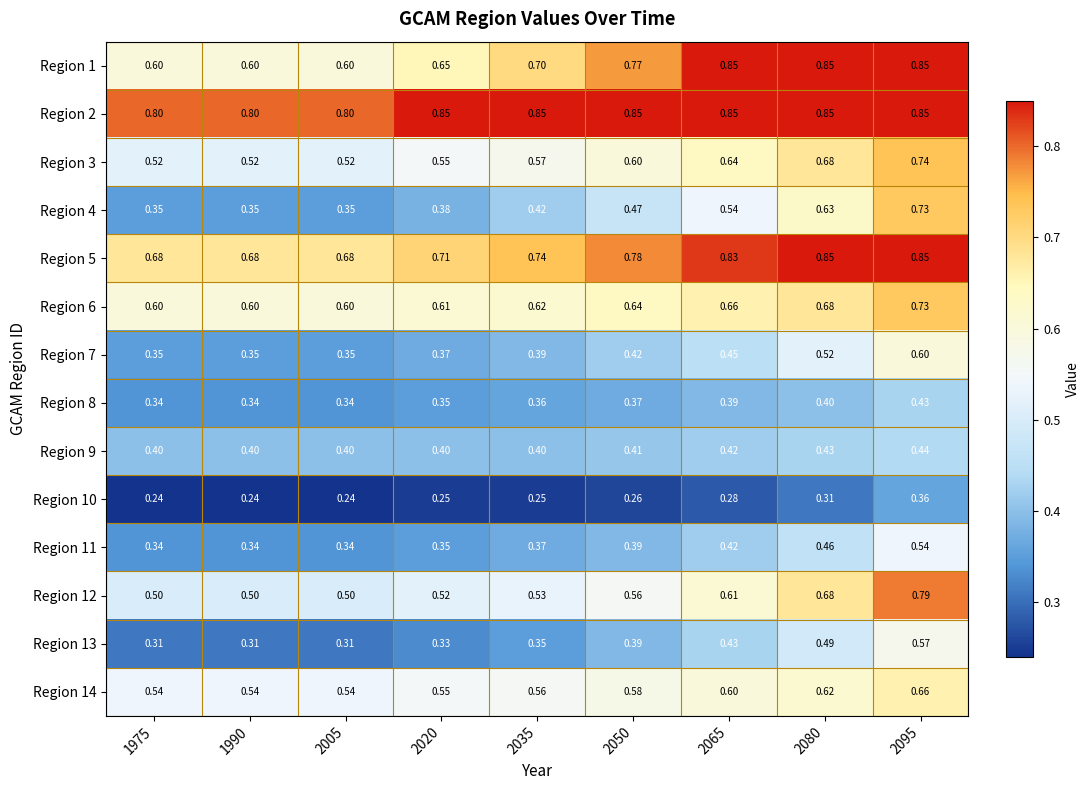

Is the value of Region 11 at 2080 greater than the value of Region 8 at 2005?

Yes